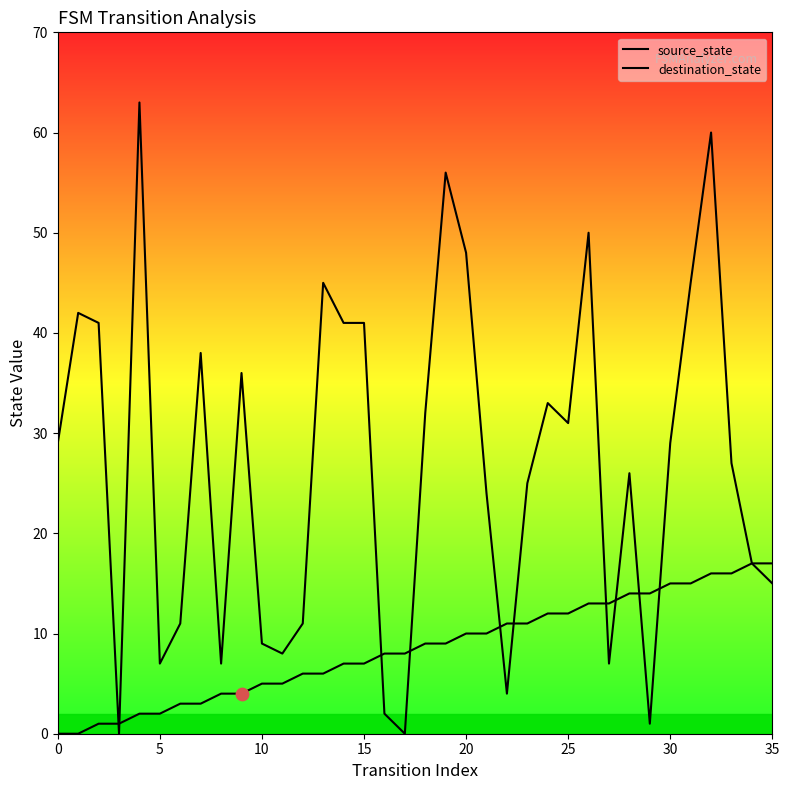

Which series contains the lowest Y value?

source_state